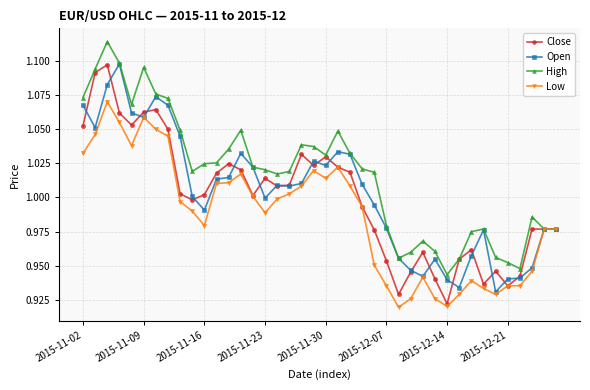

What is the difference between the maximum and second lowest values in the Low series?

0.1